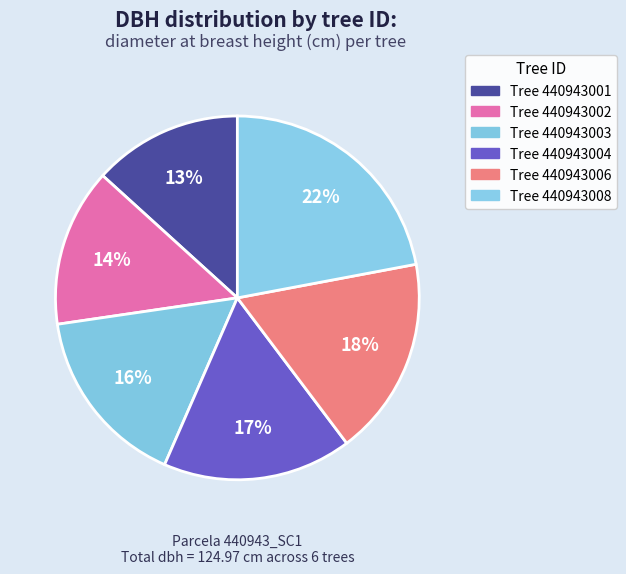

Count the number of slices in the pie.

6